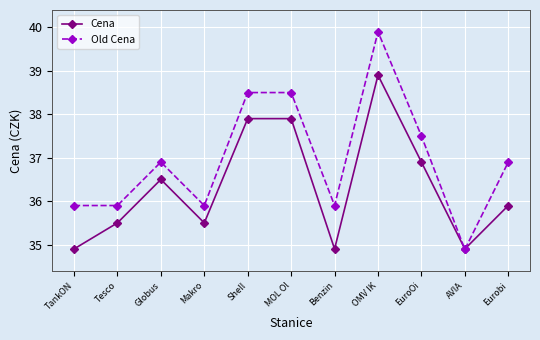

What is the approximate value of Cena at Benzin?

34.9